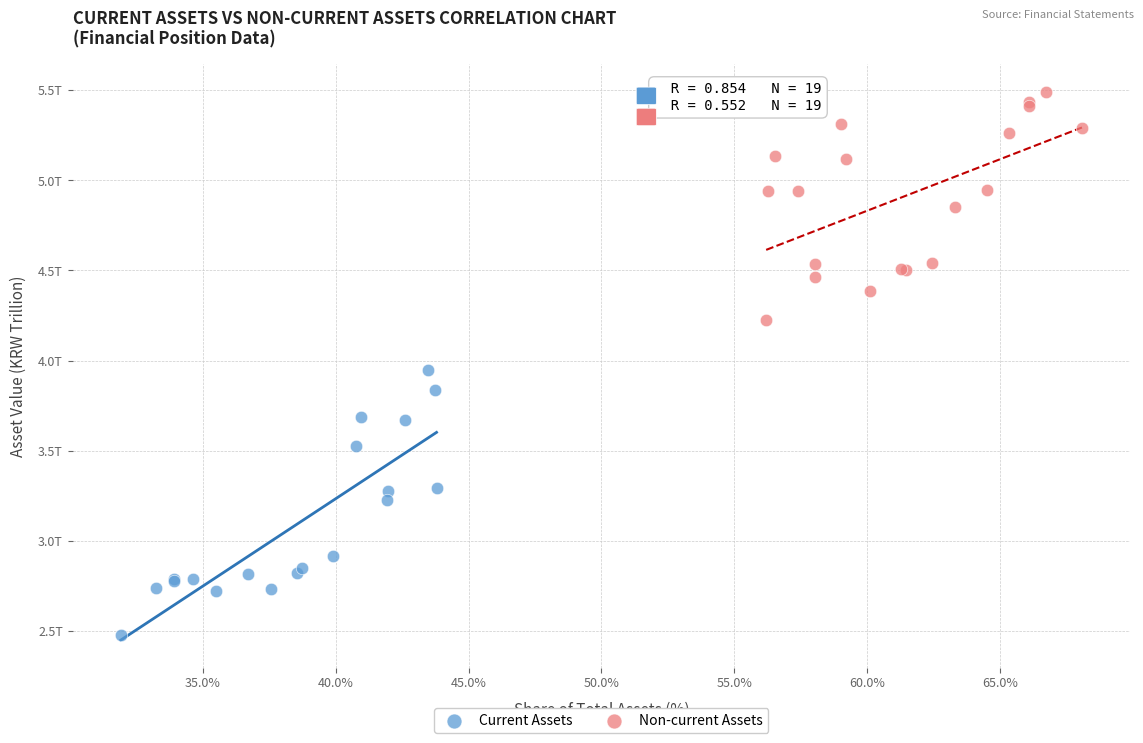

What are all the series names shown in the legend?

Current Assets, Non-current Assets